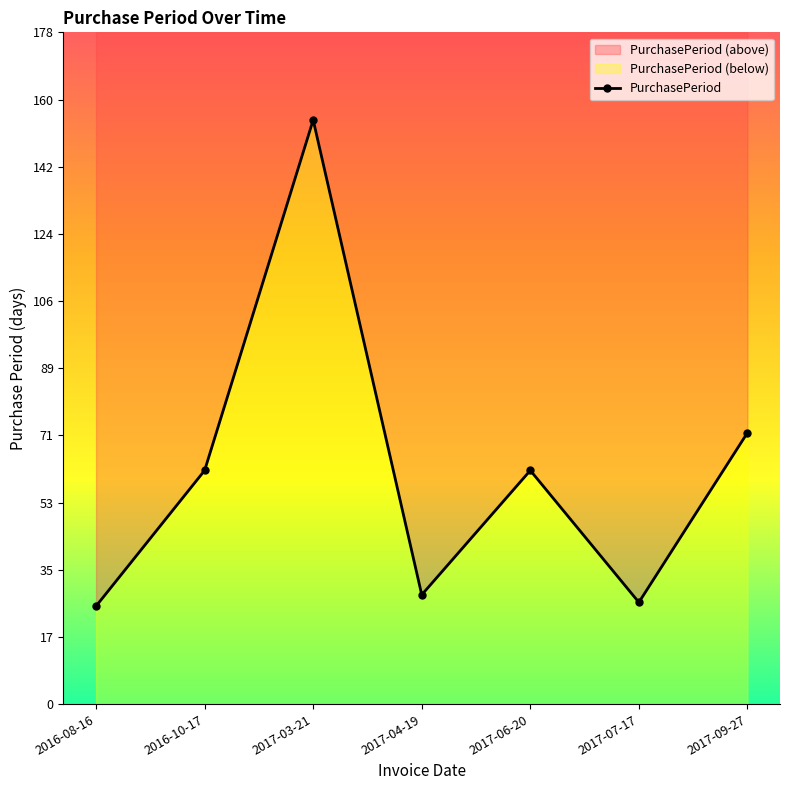

Where is the first local minimum?

2017-04-19